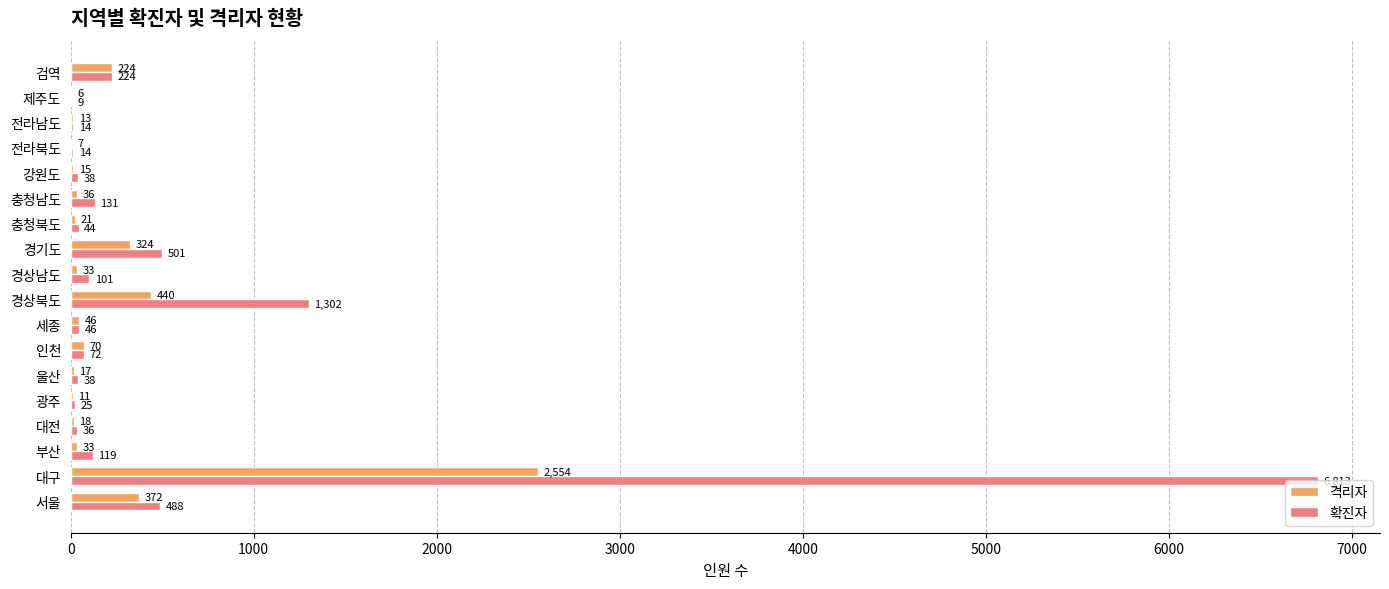

Which series changed the most between 강원도 and 검역?

격리자